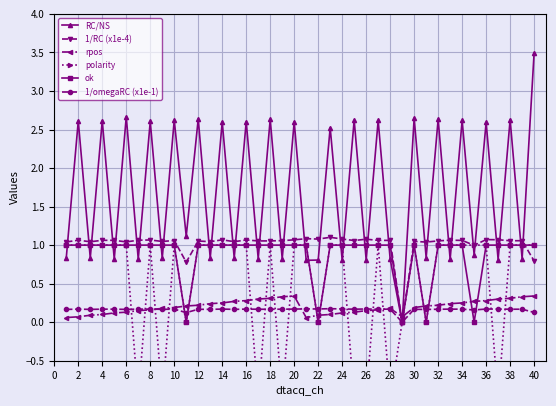

How many data points in ok are less than 1?

5